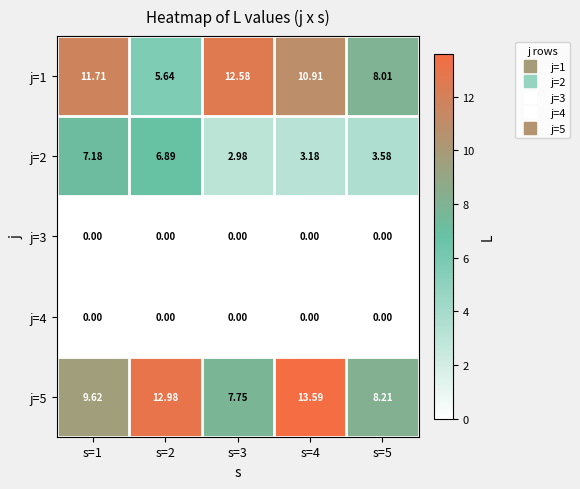

How many values in the j=1 series exceed 10?

3